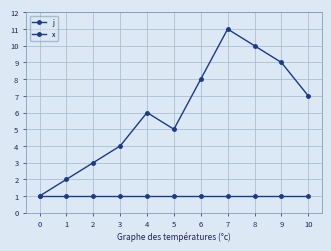

Is this an area chart (filled region under the line)?

No